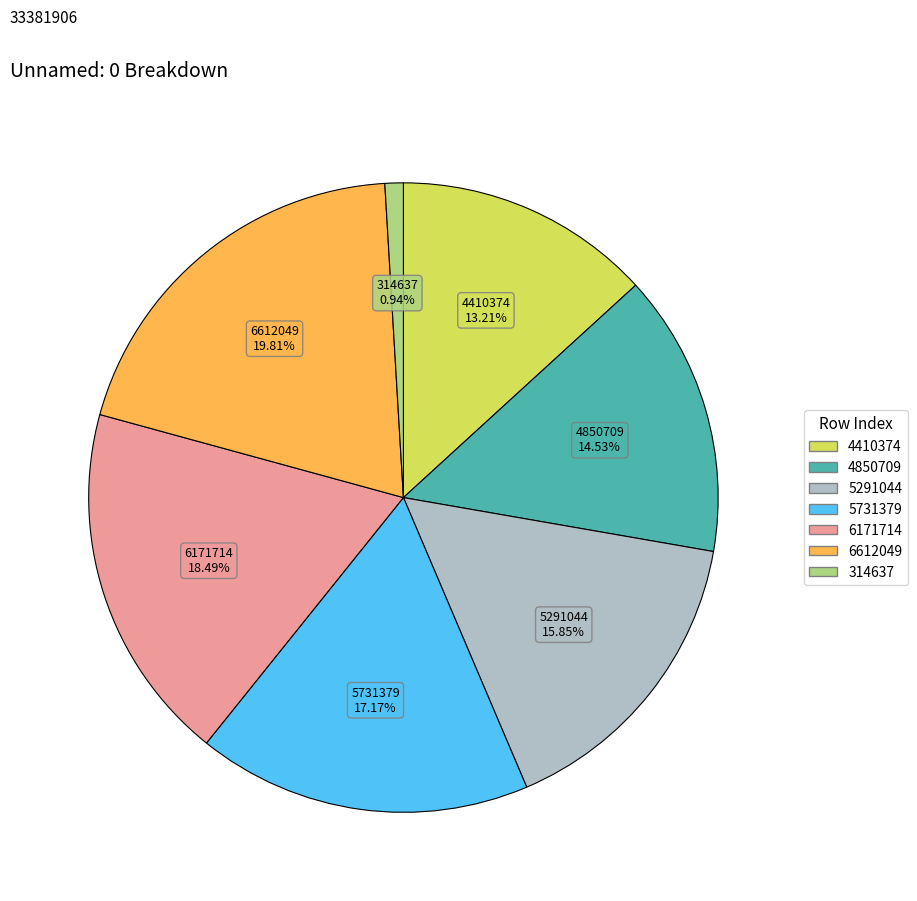

Which has a higher value, 4850709 or 6612049?

6612049